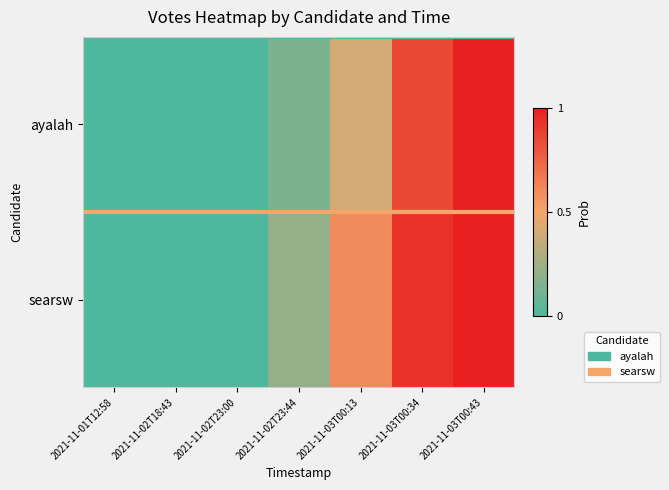

What is the total value across all series at 2021-11-02T23:44?

0.4